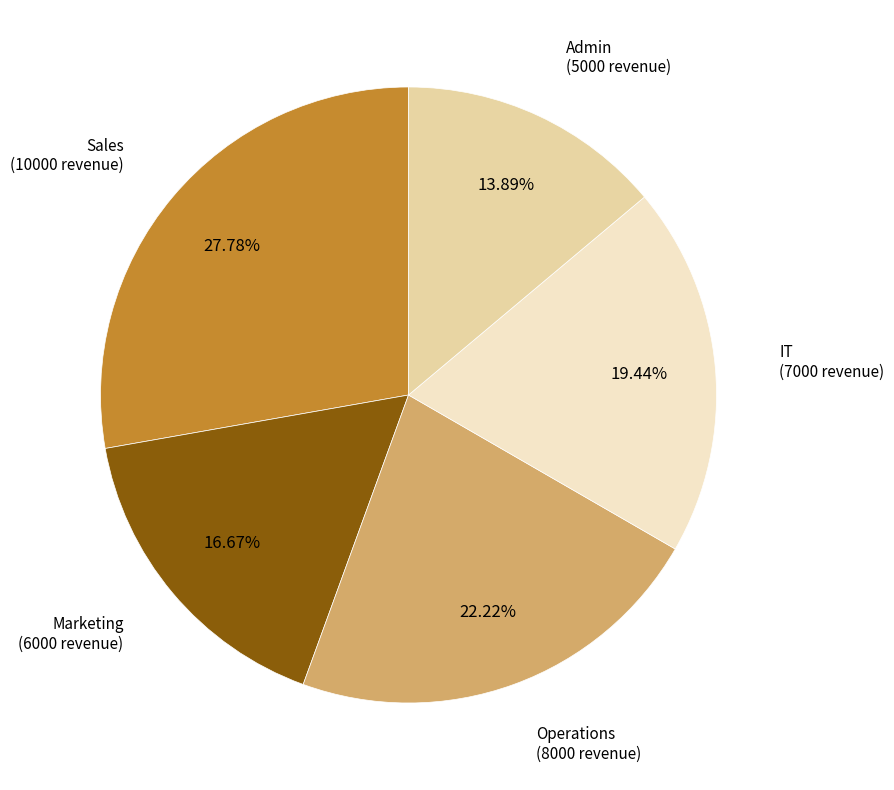

Does any single category account for the majority?

No